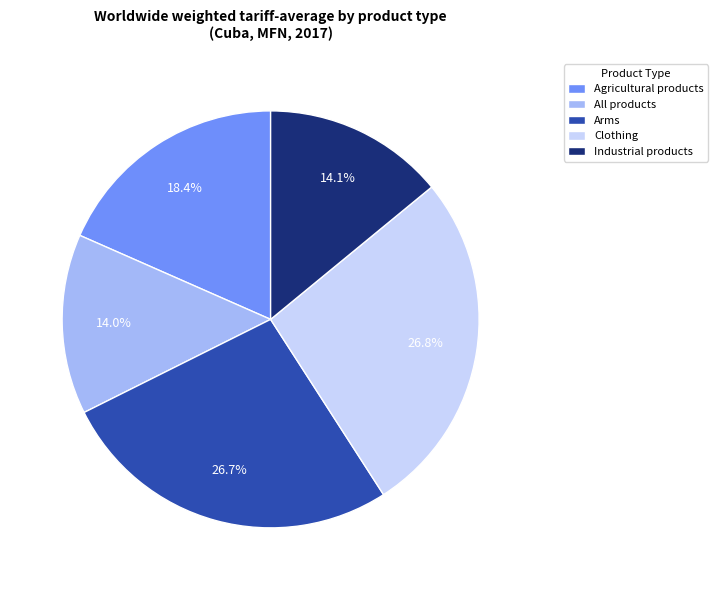

What percentage is NOT represented by Arms?

73.3%